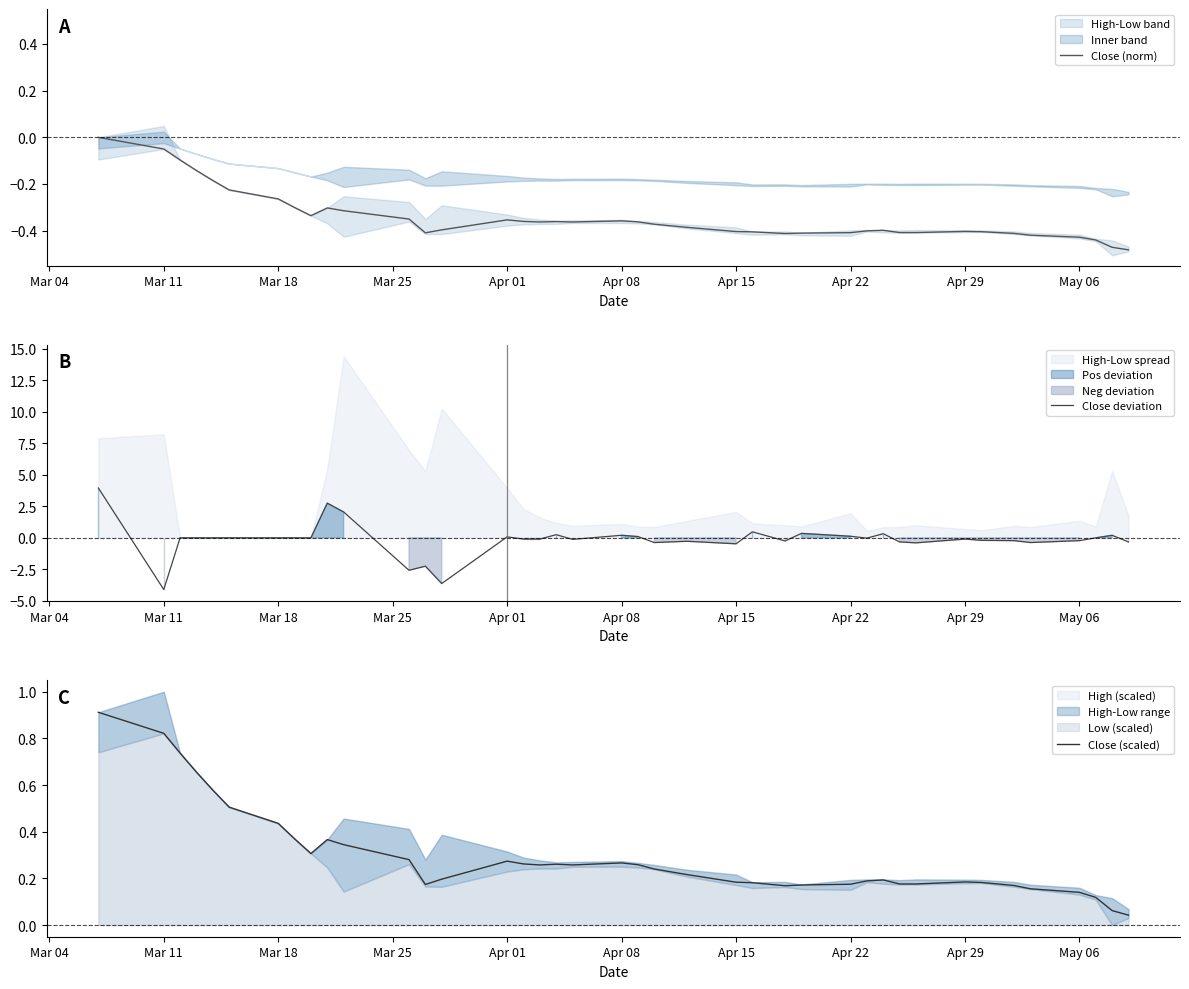

At which label does Close deviation reach its minimum?

Mar 11